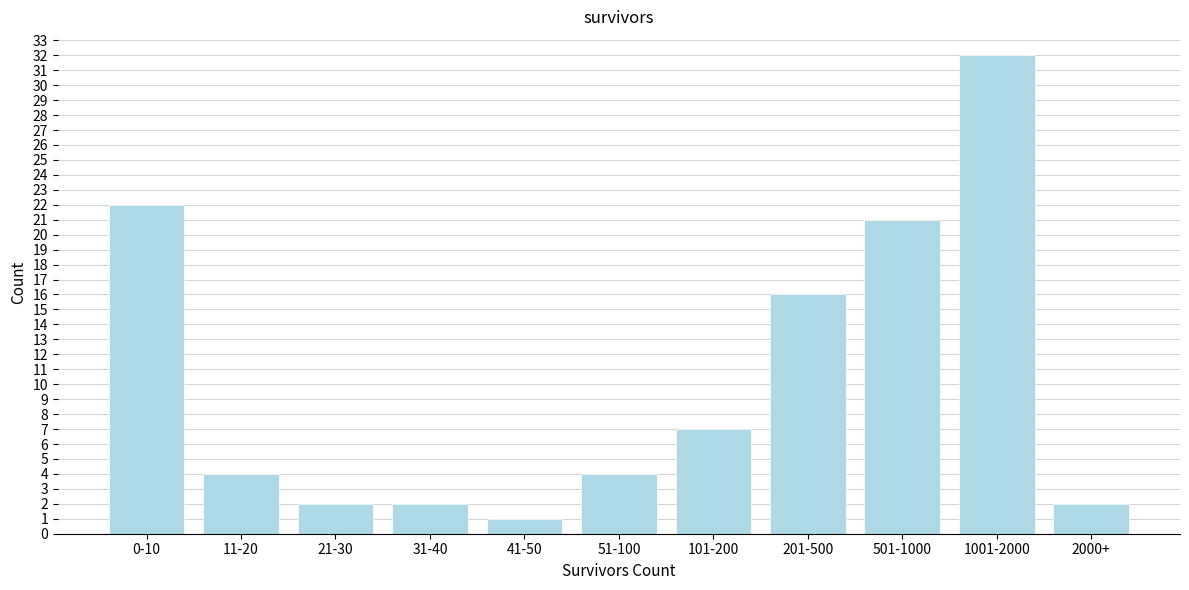

Reading right to left, transcribe all the data shown in this chart.

2	32	21	16	7	4	1	2	2	4	22